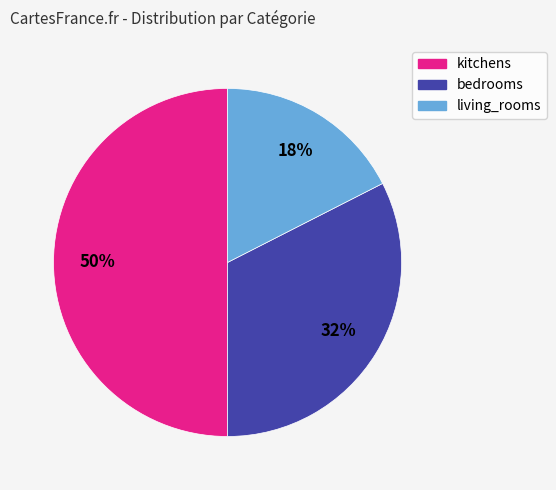

Is bedrooms the majority of the pie?

No